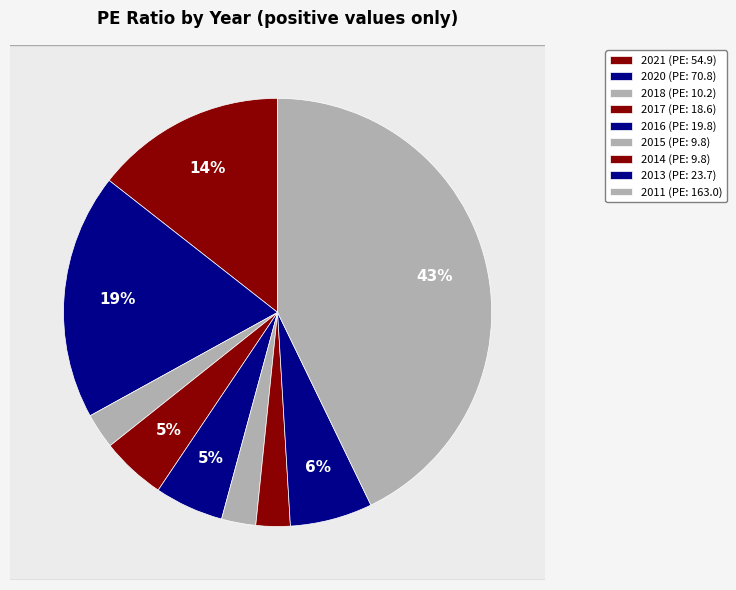

To the nearest percent, what percentage of the pie is 2014?

3%